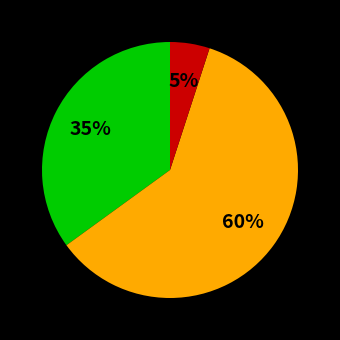

To the nearest percent, what is the difference between the largest and smallest slice percentages?

55%